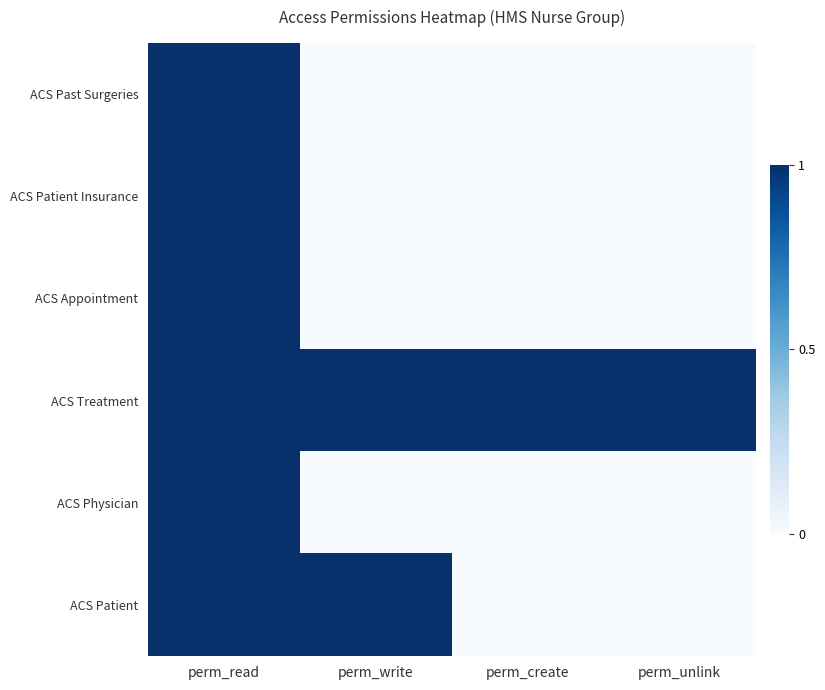

What is the difference between the highest and lowest values at perm_write?

1